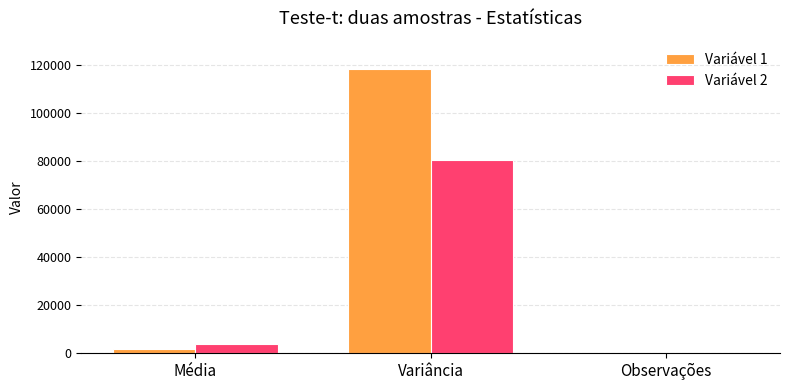

Is the value of Variável 2 at Variância greater than the value of Variável 1 at Média?

Yes